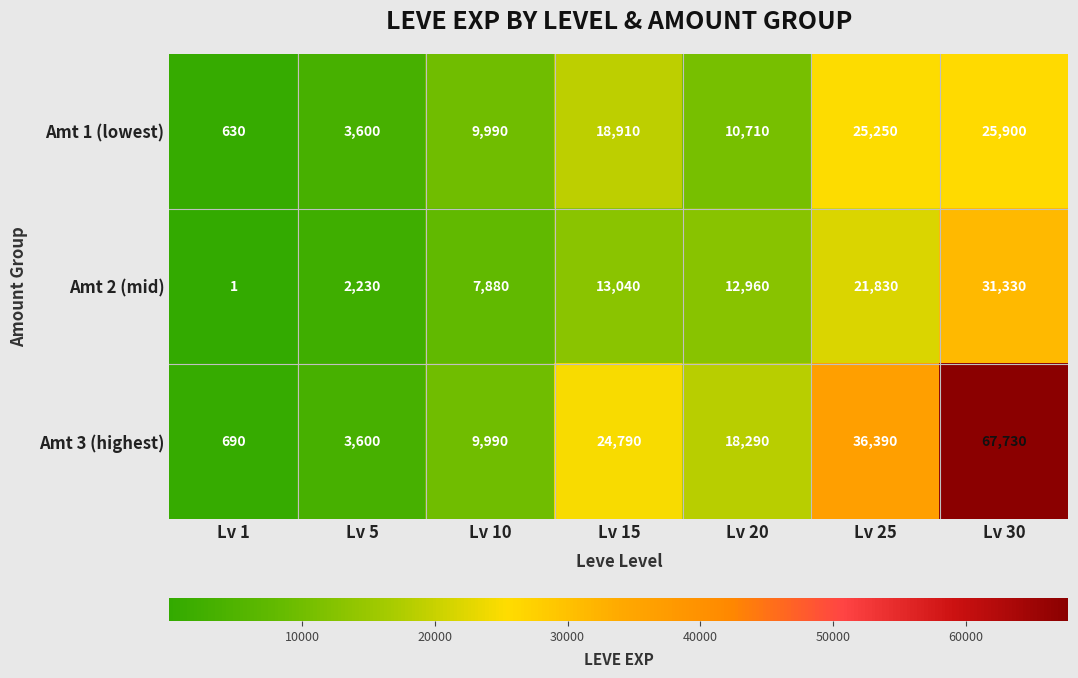

What is the sum of the Amt 3 (highest) values at Lv 1 and Lv 5?

4290